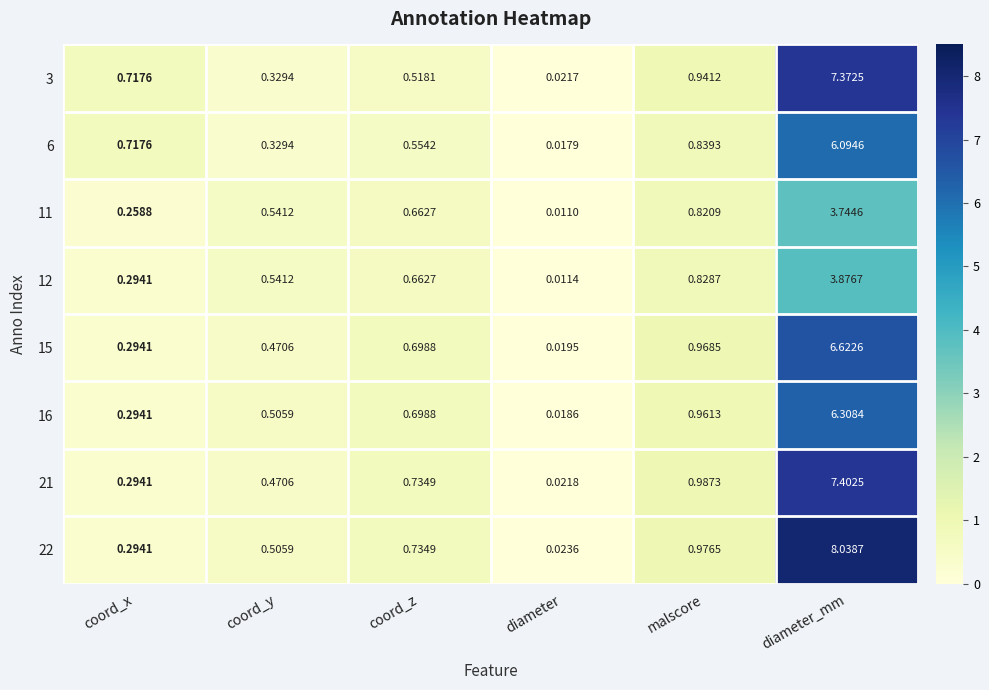

At which category does the chart reach its minimum across all series?

diameter